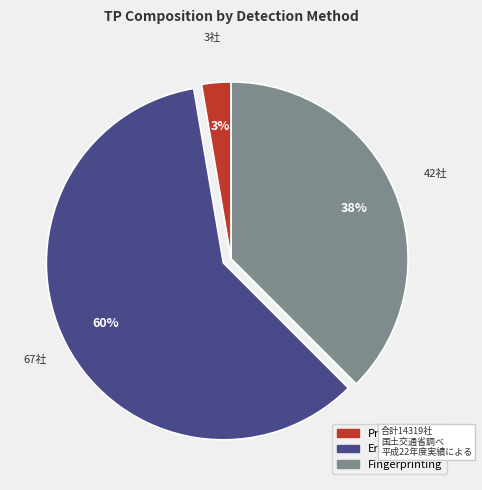

To the nearest percent, what portion does Profiling represent?

3%